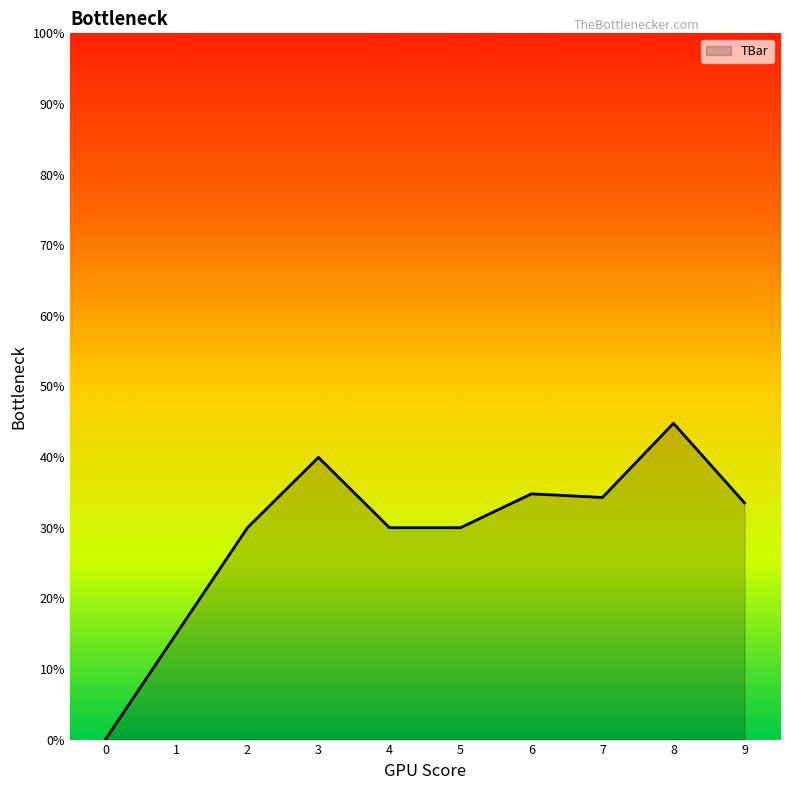

Reading left to right, what are all the values shown in this chart?

0=0.0	1=15.0	2=30.0	3=40.0	4=30.0	5=30.0	6=34.8	7=34.3	8=44.8	9=33.5